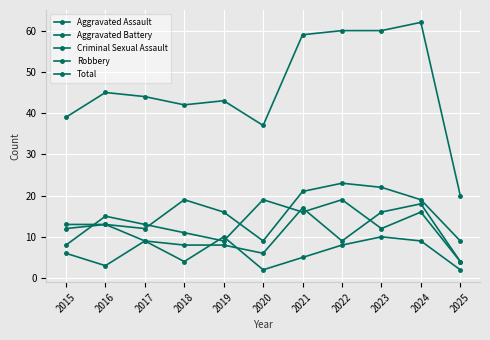

What is the highest value of the Total series?

62